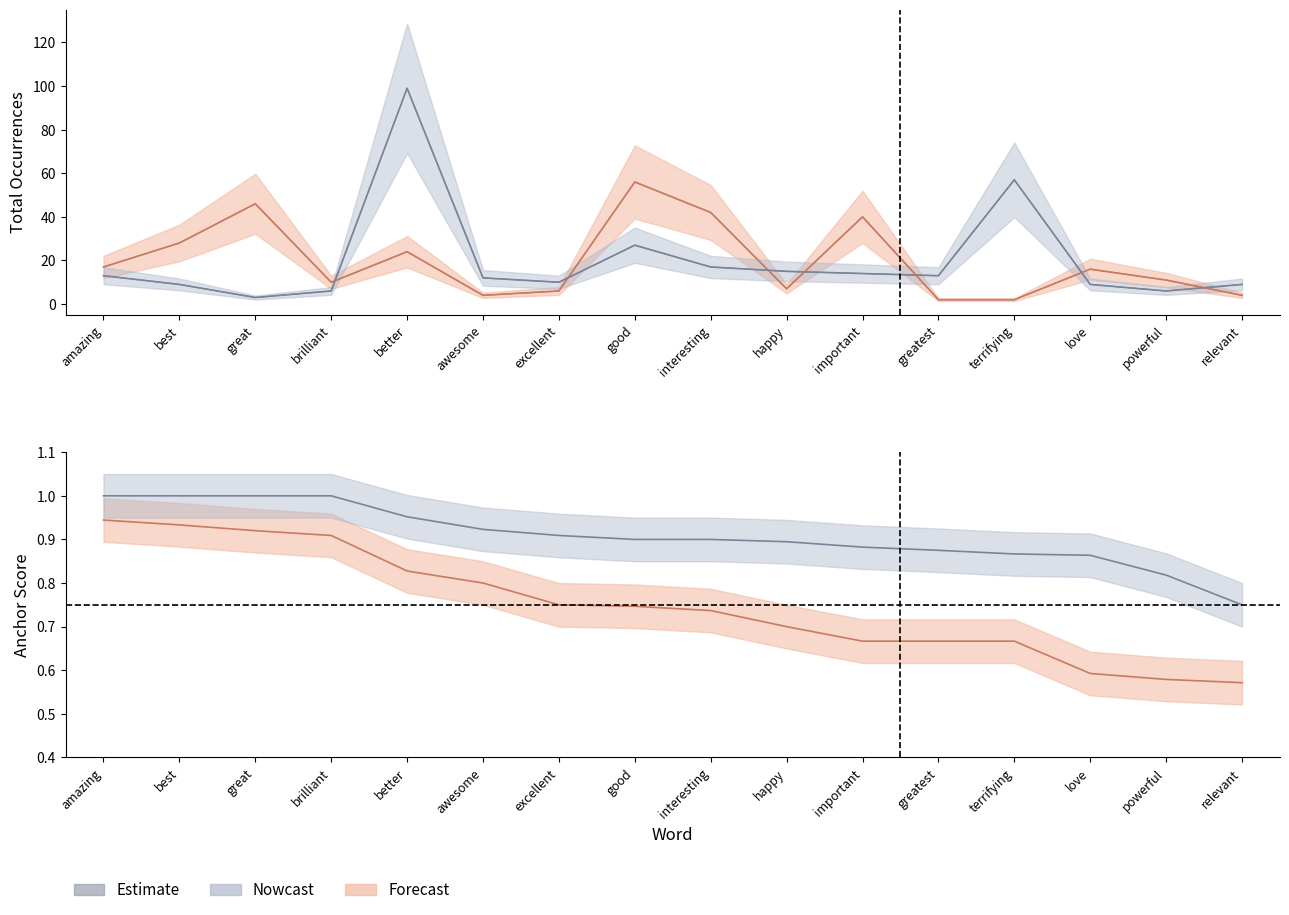

At which category does negative_occurrences reach its first local peak?

better